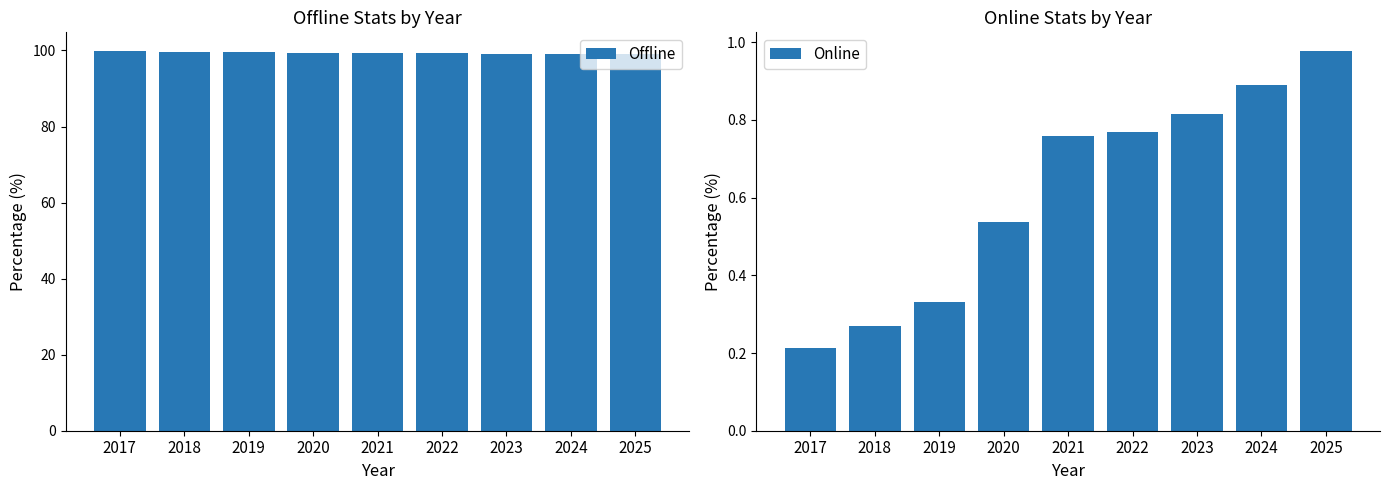

Are the bars horizontal?

No